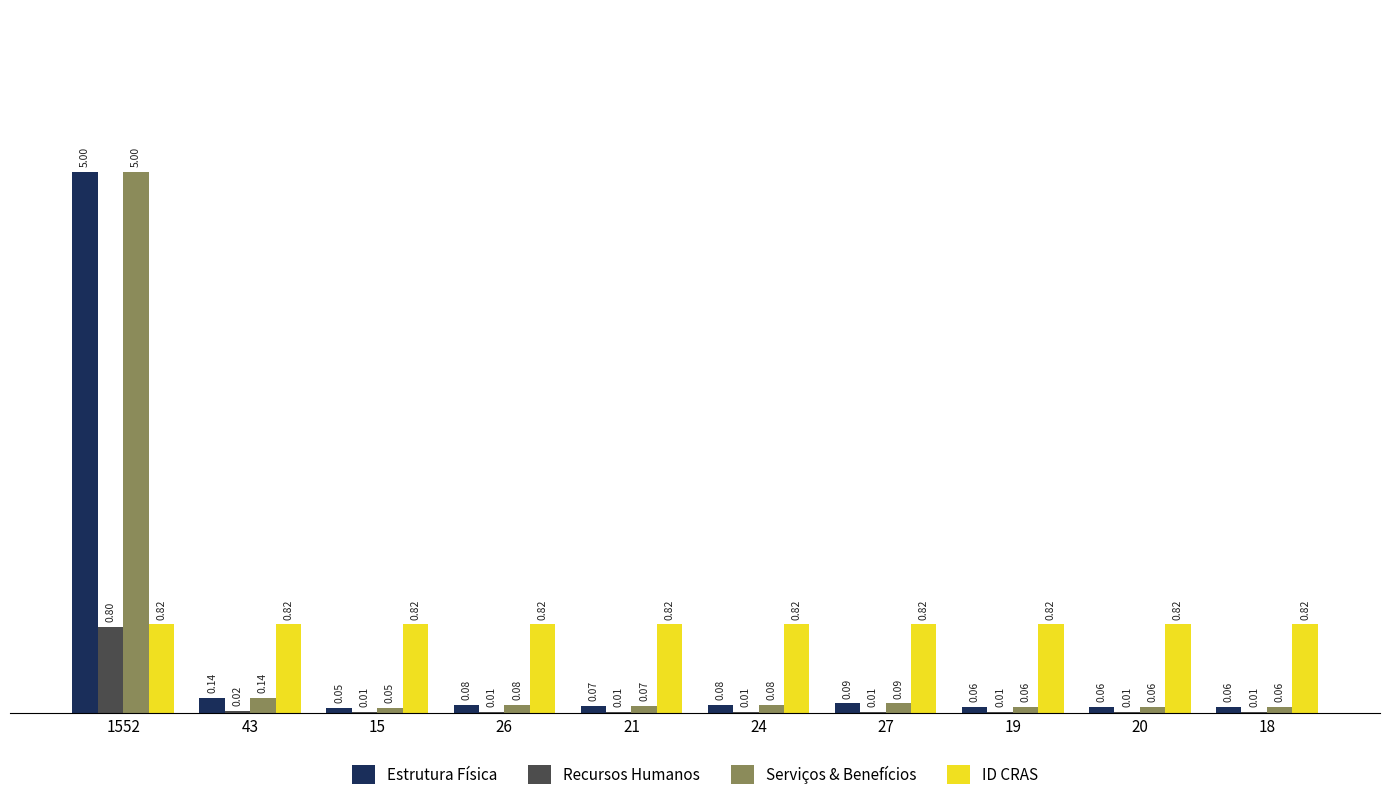

What are all the series names shown in the legend?

Estrutura Física, Recursos Humanos, Serviços & Benefícios, ID CRAS